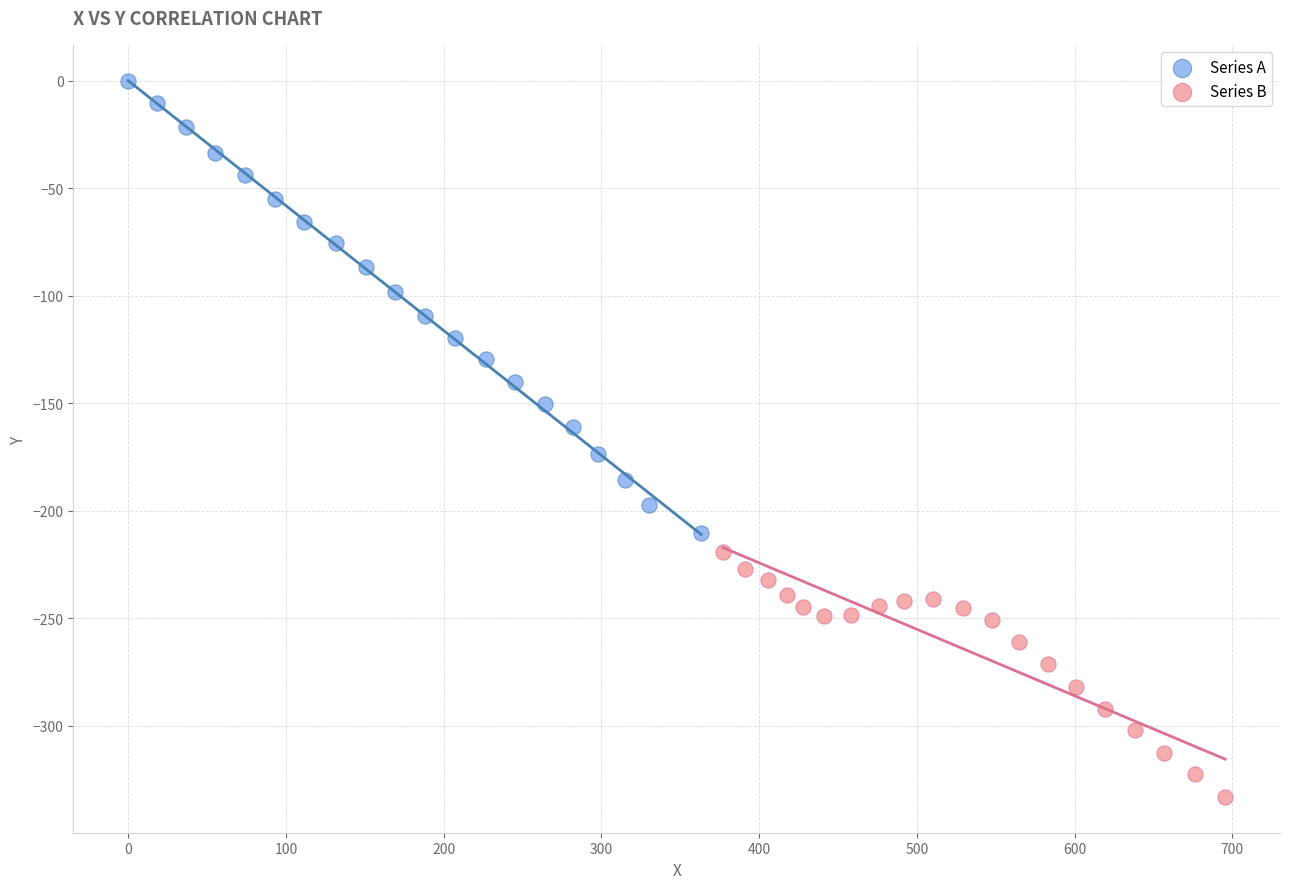

Which series contains the lowest Y value?

Series B